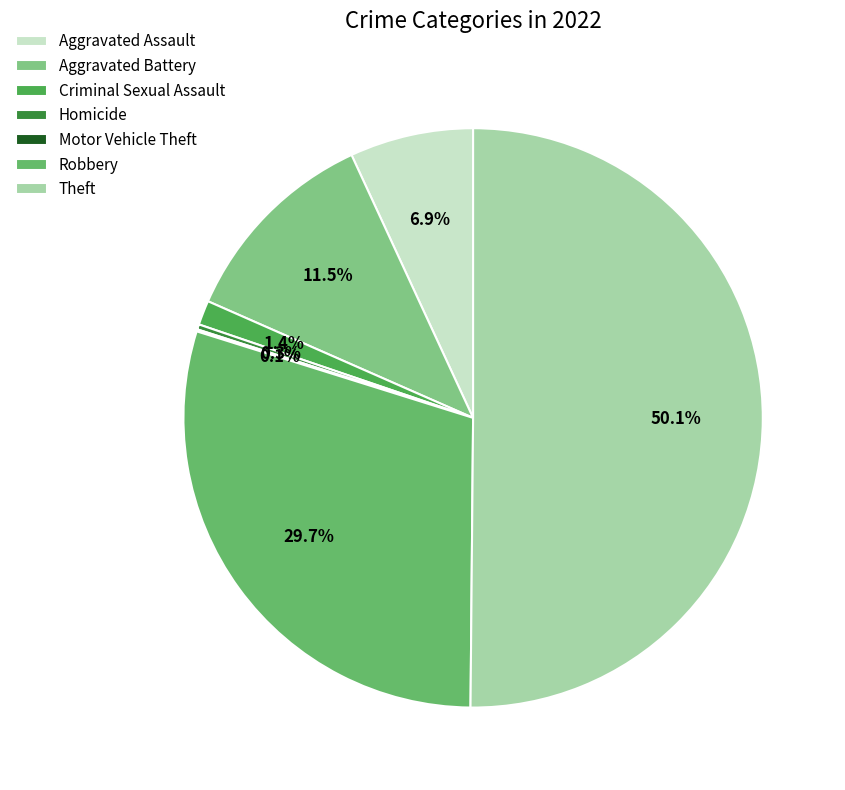

To the nearest percent, what is the average slice percentage?

14%